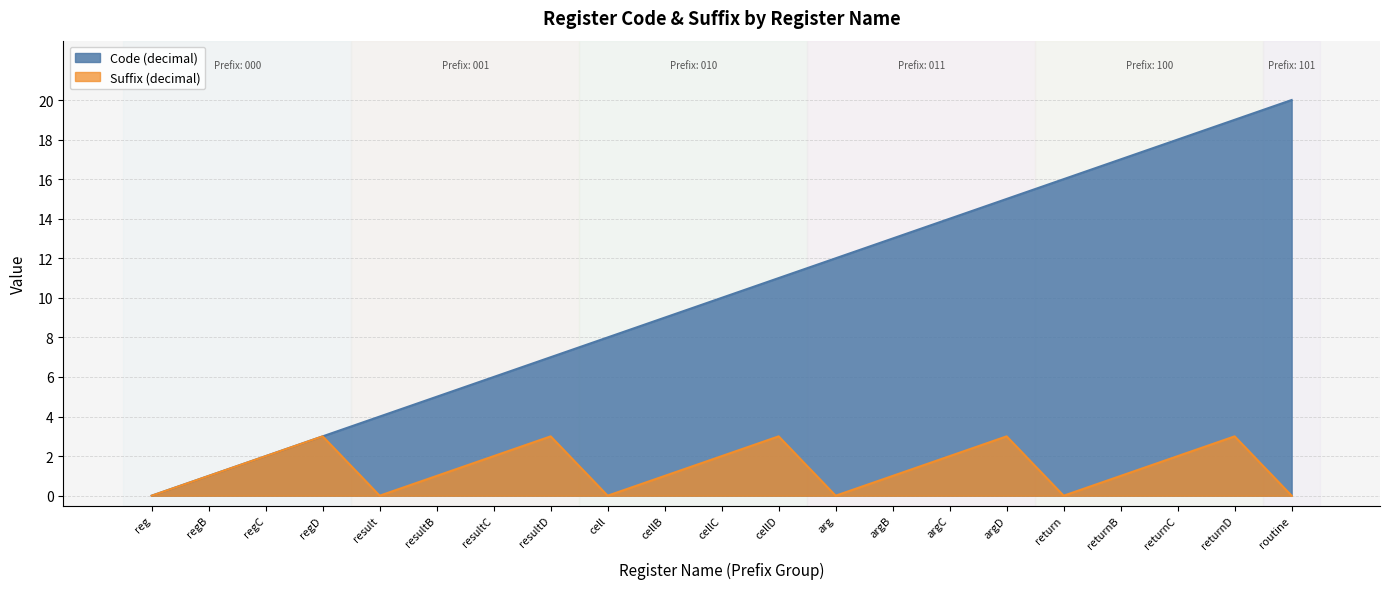

What position from the right is argC?

7